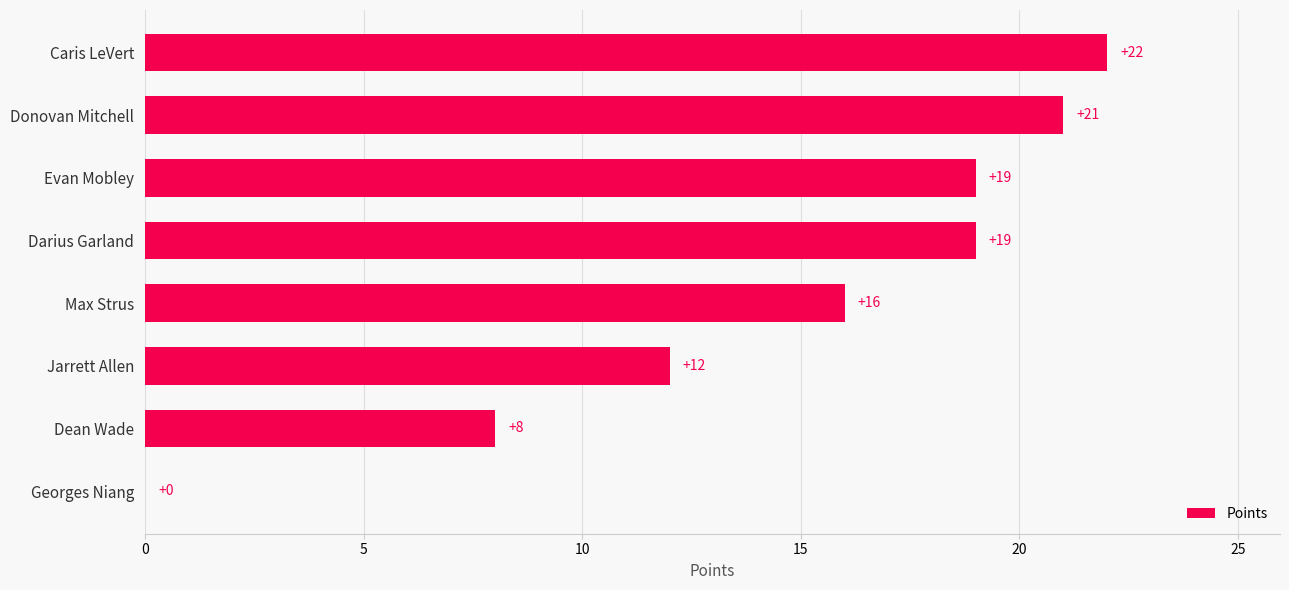

What is the sum of the values at Georges Niang and Donovan Mitchell?

21